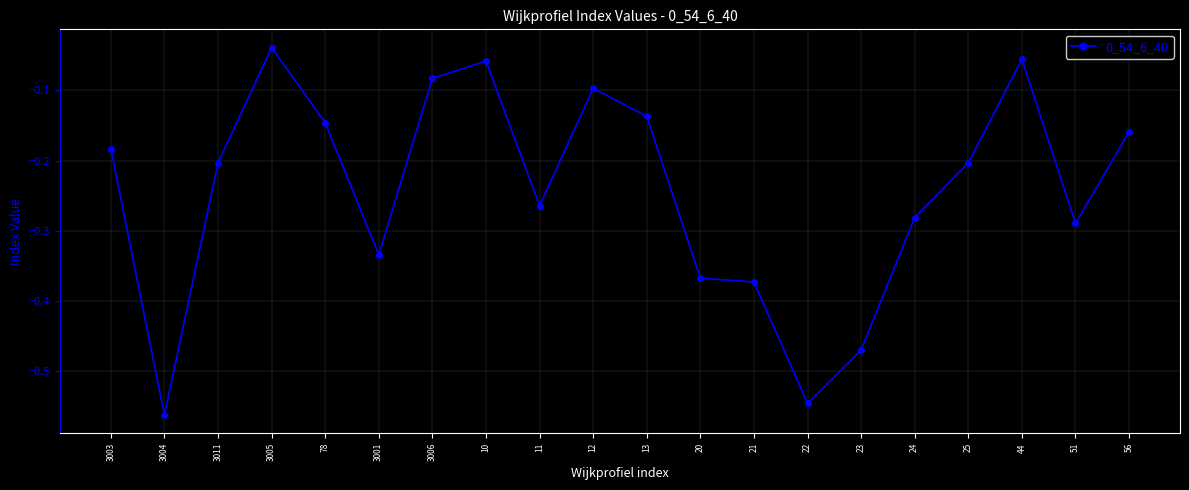

At which label is the value closest to 0?

3005